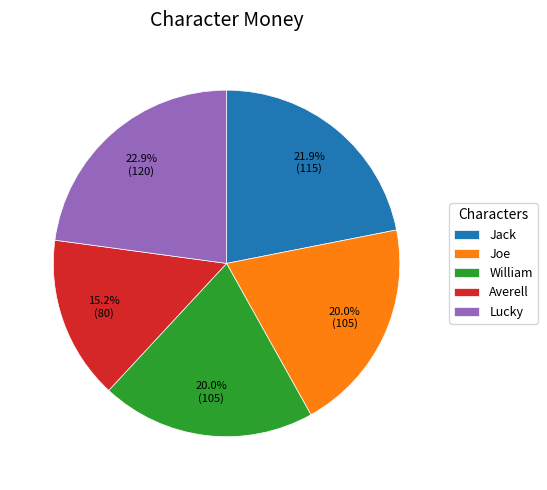

To the nearest percent, what portion does Jack represent?

22%